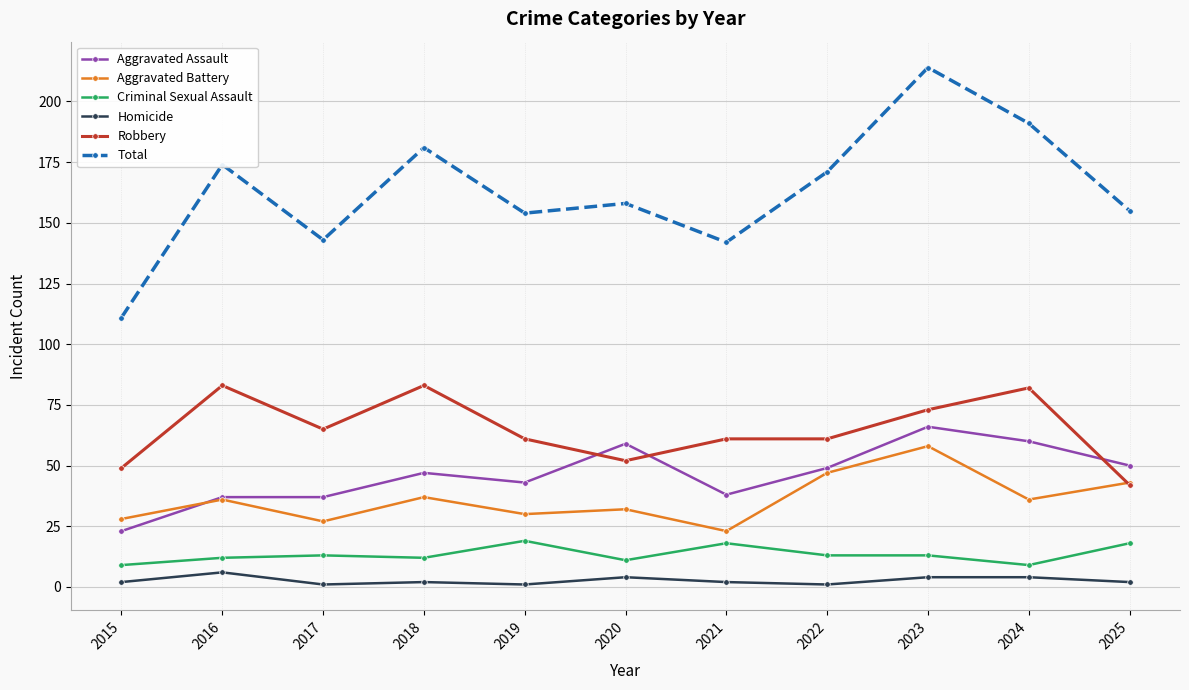

At which category is the sum across all series the highest?

2023